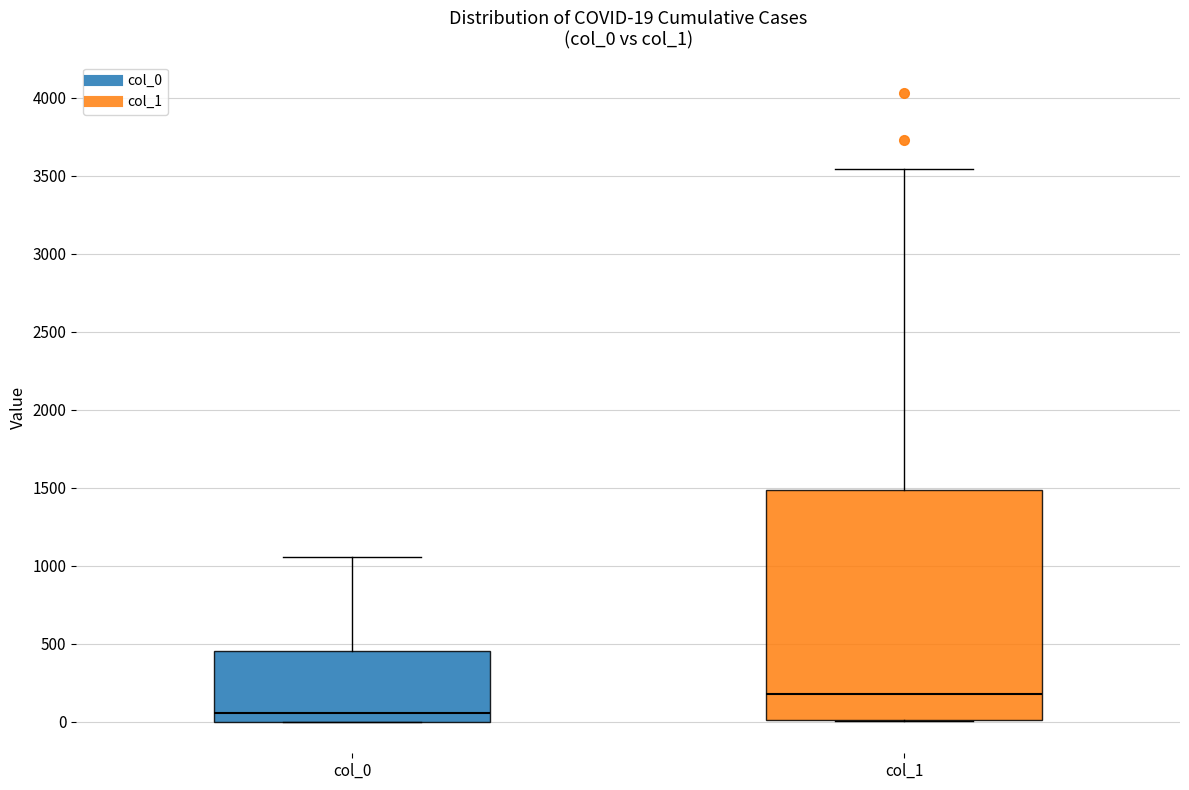

Comparing the boxes themselves (not the whiskers), which one is the tallest?

col_1